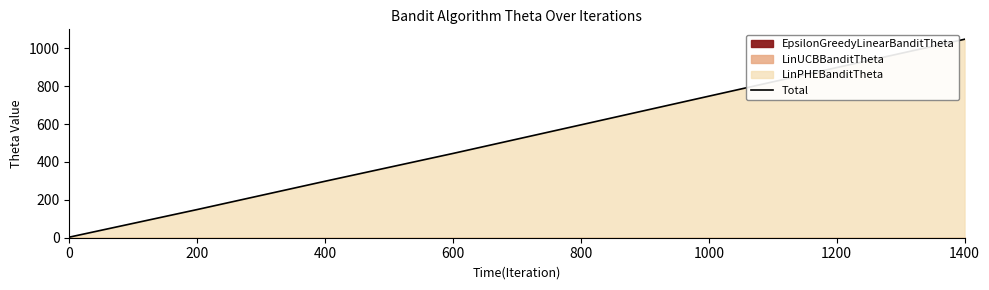

Reading left to right, extract all data points from this chart.

0=3.0	200=148.7	400=298.1	600=444.7	800=595.6	1000=746.9	1200=897.9	1400=1047.4